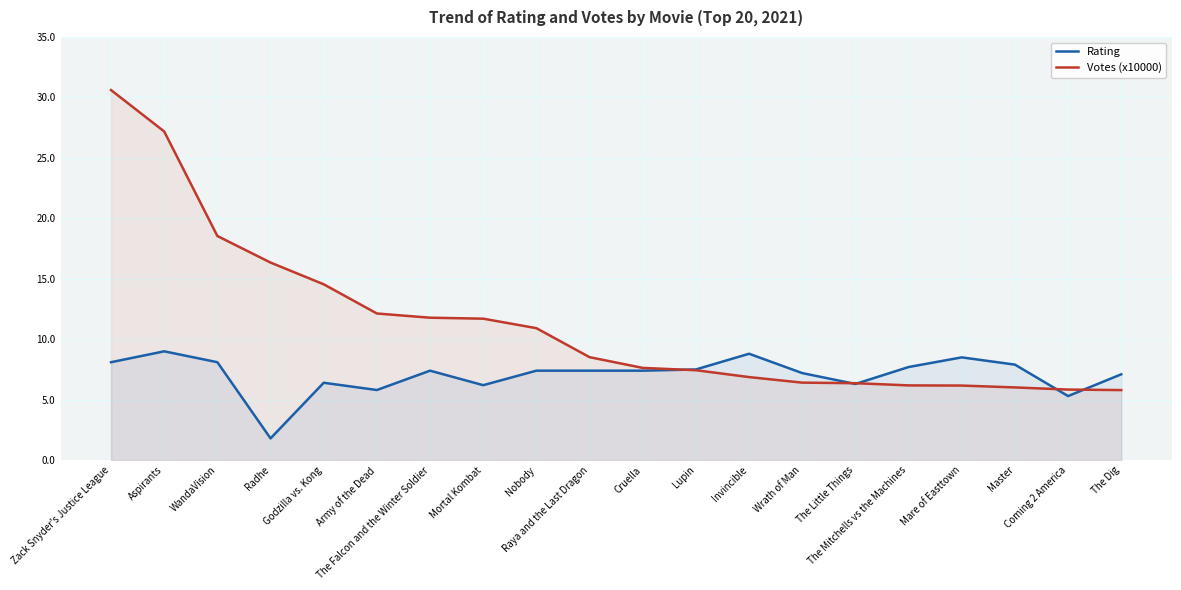

What is the approximate value of Rating at Army of the Dead?

5.8